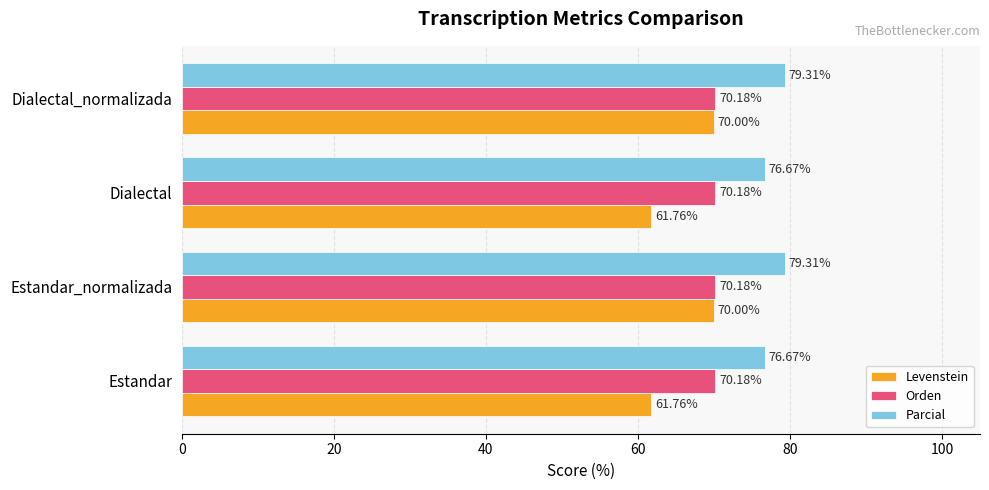

What is the total value across all series at Dialectal_normalizada?

219.5